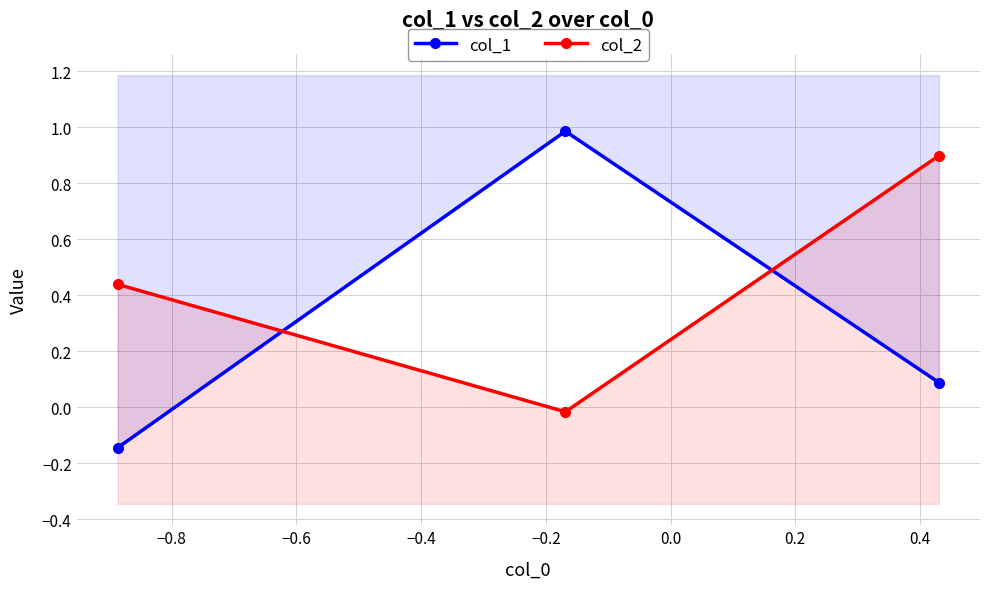

True or false: col_2 has a value of 0.2 at −0.6.

False